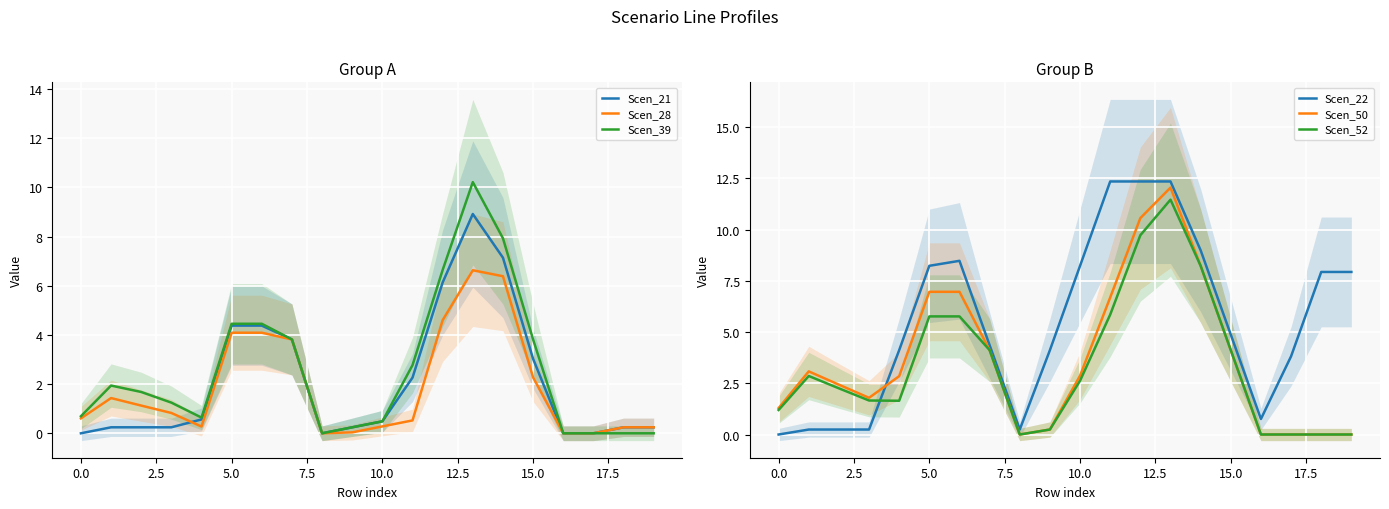

The Scen_52 series shows 4.1 at 15.0. True or false?

True